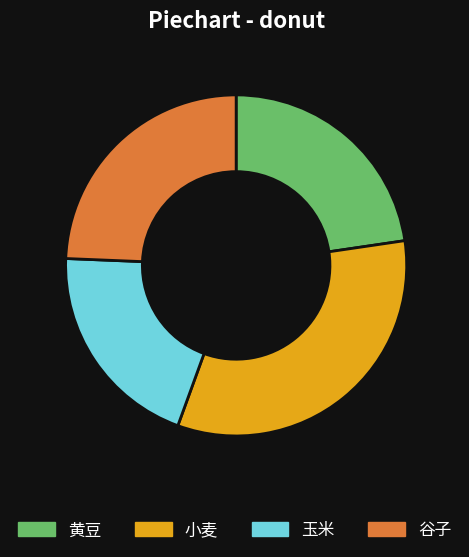

The 谷子 slice represents 24% of the pie. True or false?

True